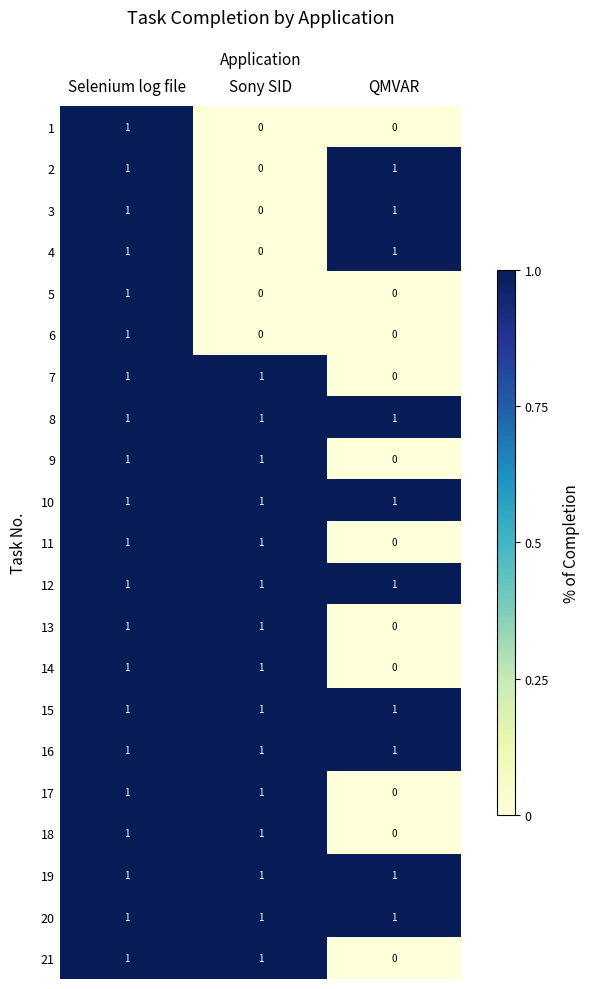

How many 4 values are between 0 and 1?

3